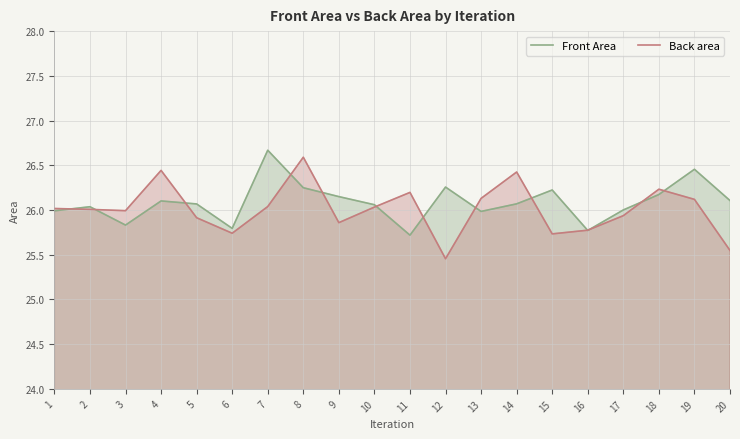

What is the average value of the Back area series?

26.0